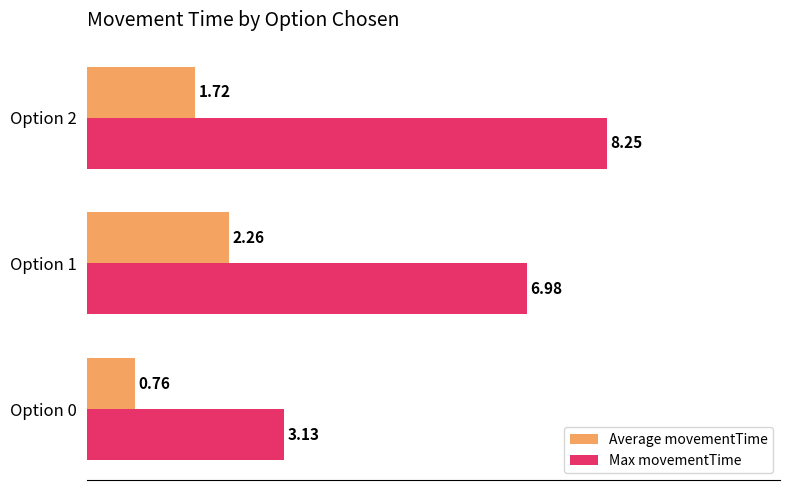

Between Option 1 and Option 2, which series saw the biggest shift?

Max movementTime